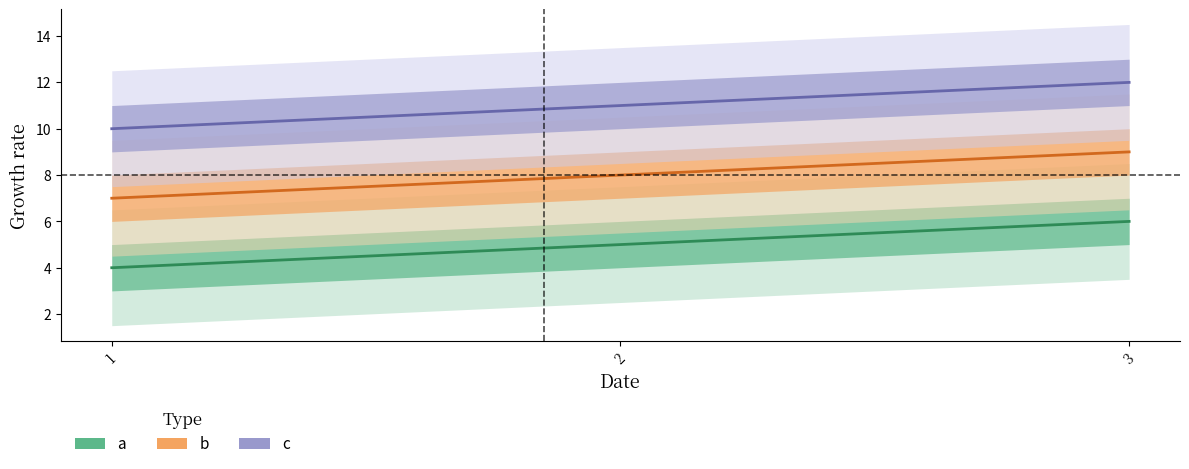

Between 1 and 2, which is larger?

2